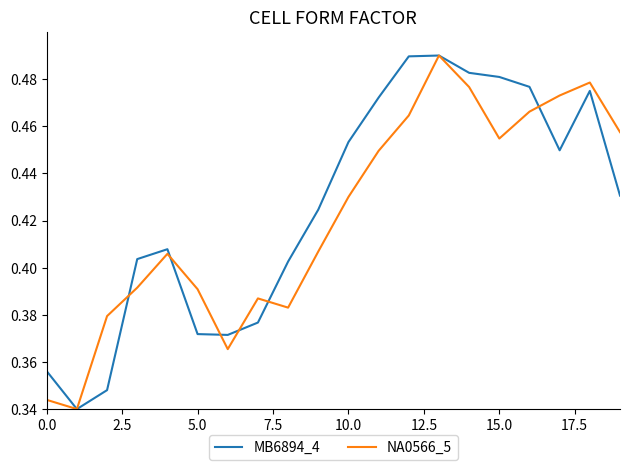

True or false: NA0566_5 and MB6894_4 intersect in this chart.

True